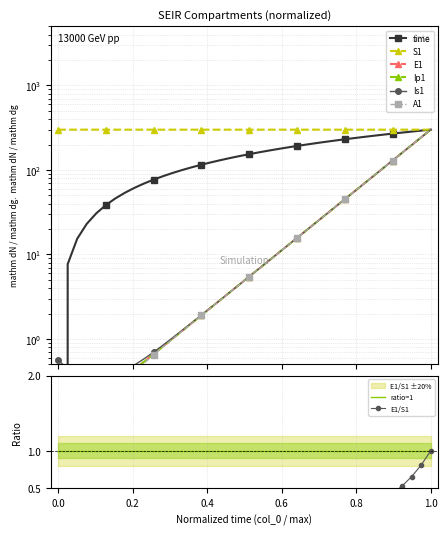

List the series in order of their peak value, highest first.

time, S1, E1, Ip1, Is1, A1